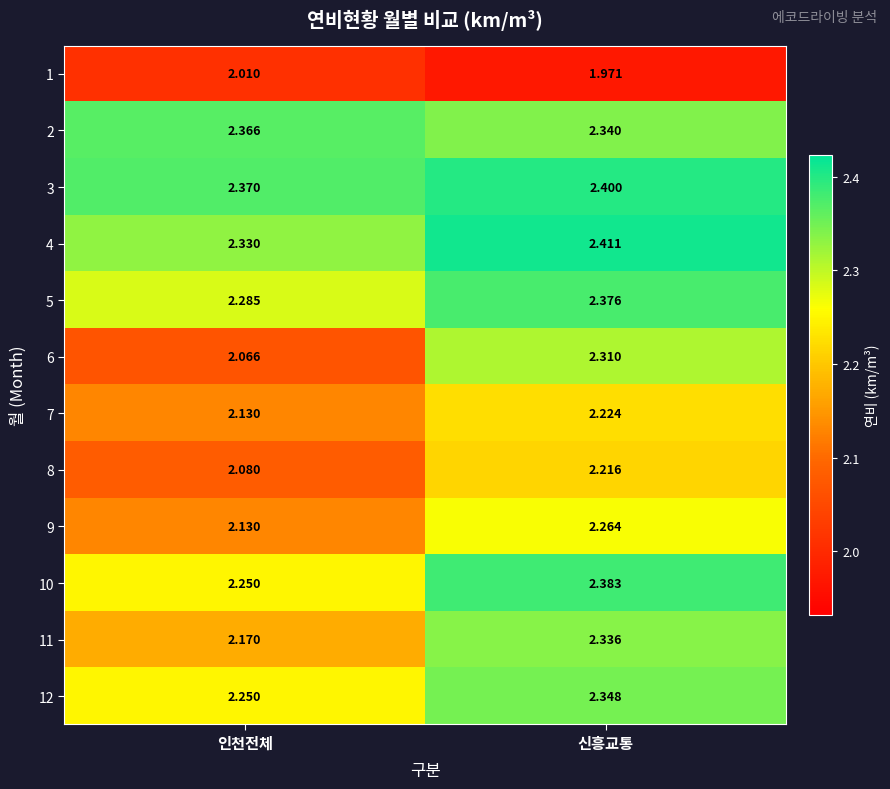

Rank the categories by 8 value from lowest to highest.

인천전체, 신흥교통